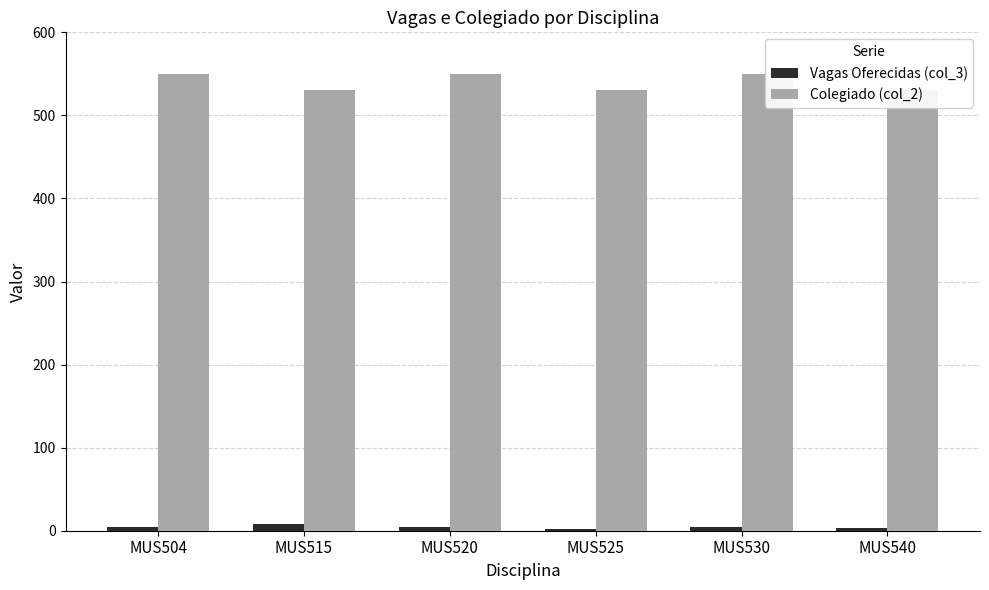

How many series are shown in this chart?

2